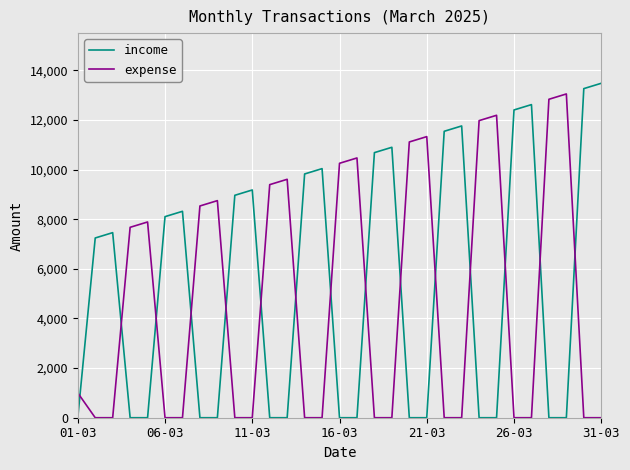

What is the difference between the second highest and second lowest values in the income series?

13264